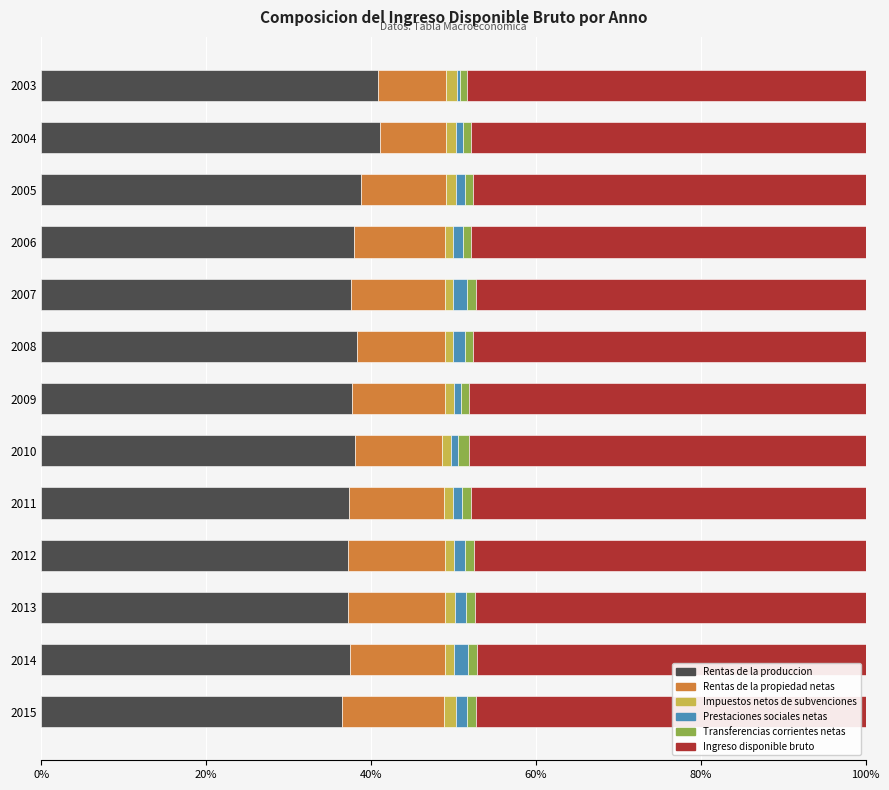

What is the difference between the maximum and minimum values in the Rentas de la produccion series?

4.7